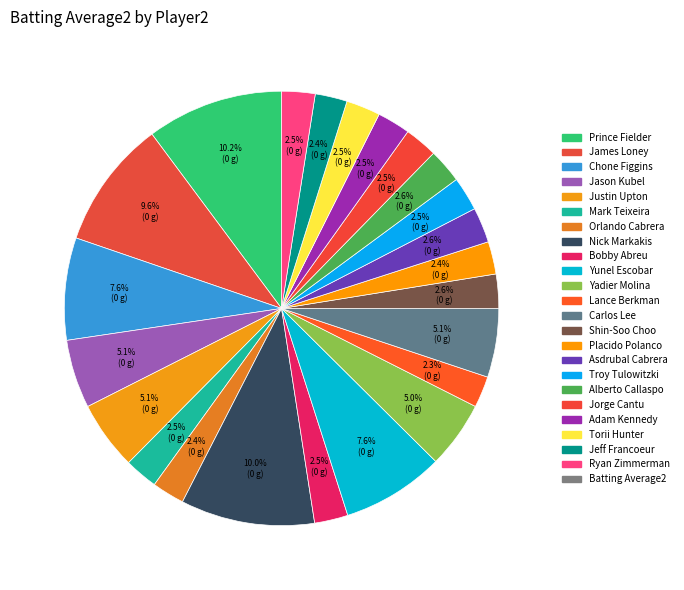

How many segments does this pie chart have?

23